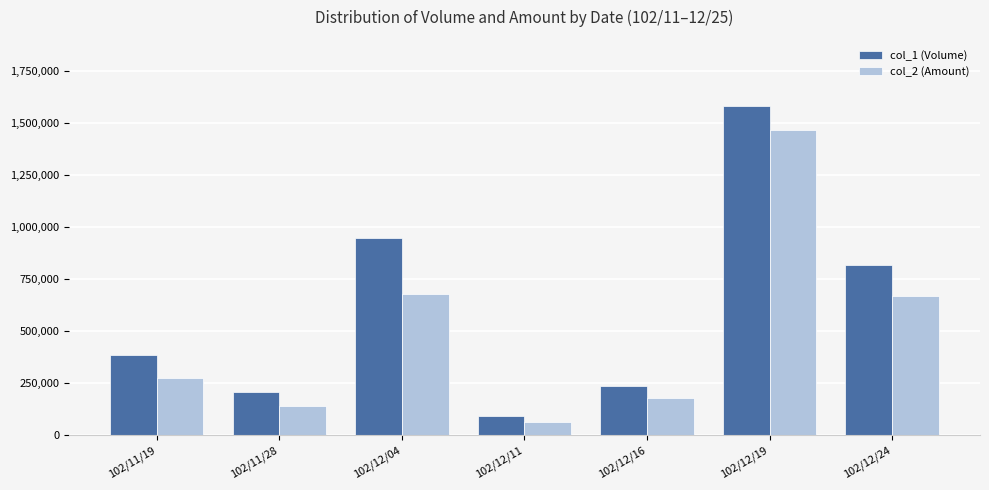

At how many categories does at least one series exceed 429694?

3